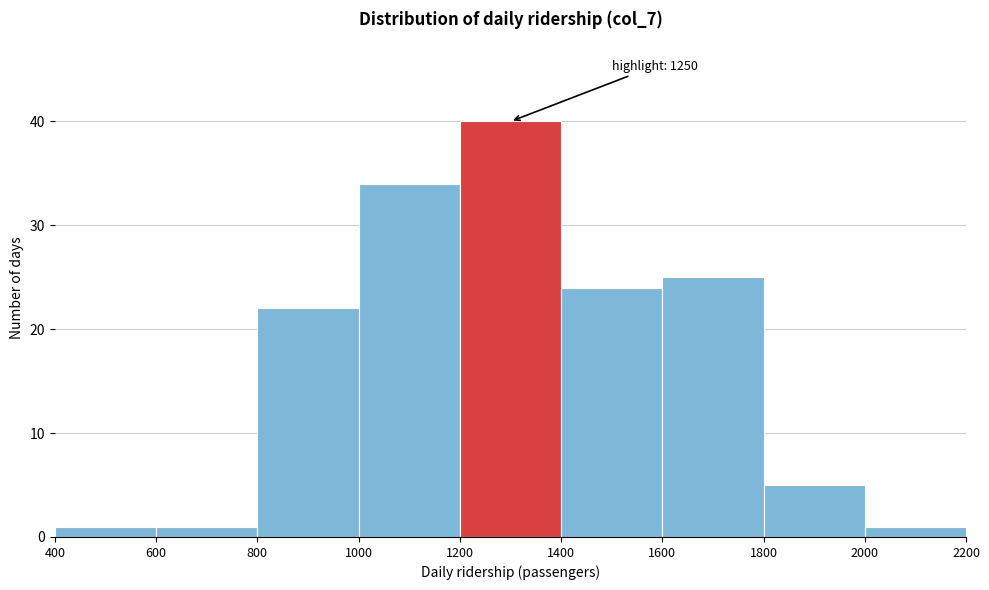

Over which range of the x-axis is the bar tallest?

1200 to 1400